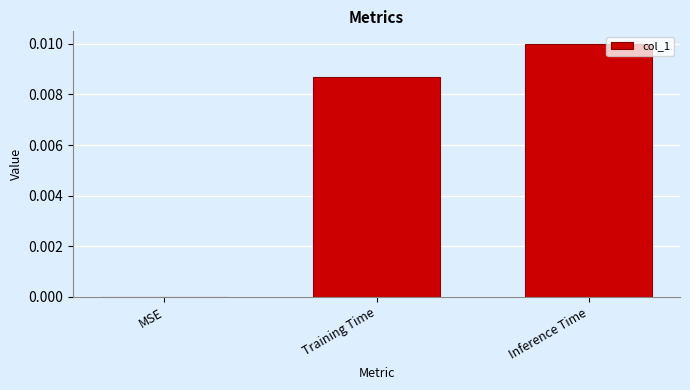

Which category has the highest value across all series?

Inference Time